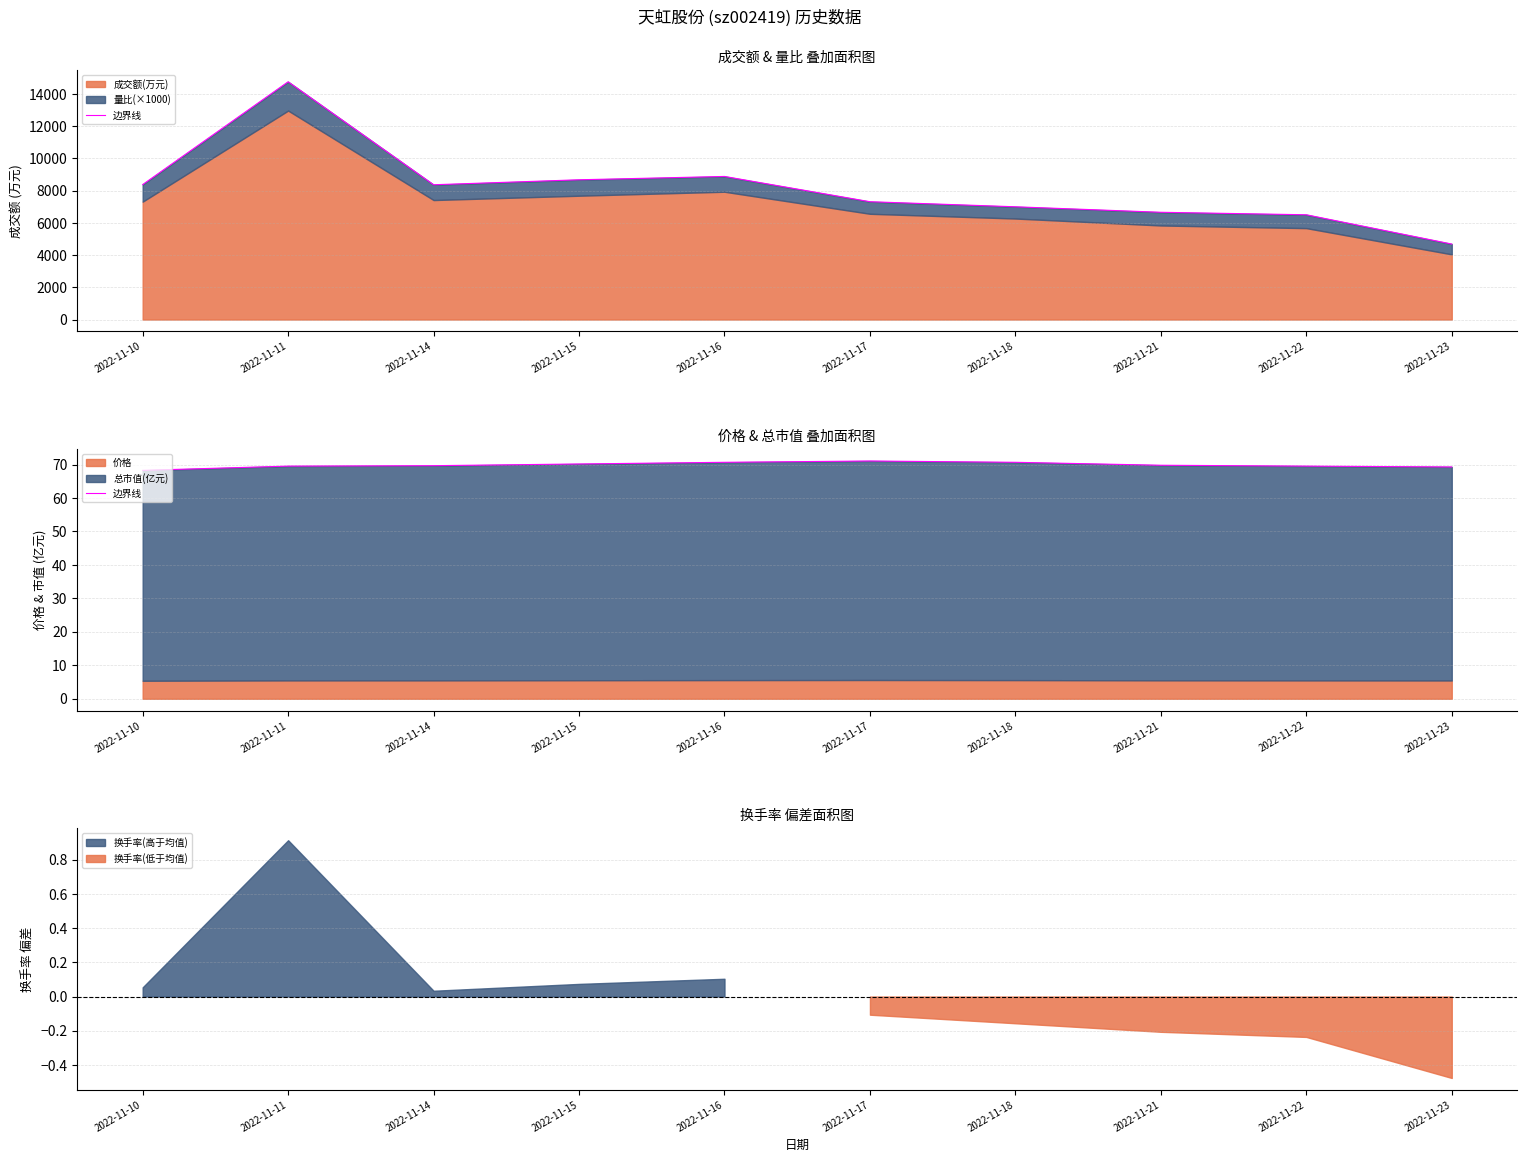

Reading right to left, what are all the values shown in this chart?

69.3	69.5	69.8	70.7	71.1	70.7	70.2	69.7	69.5	68.3